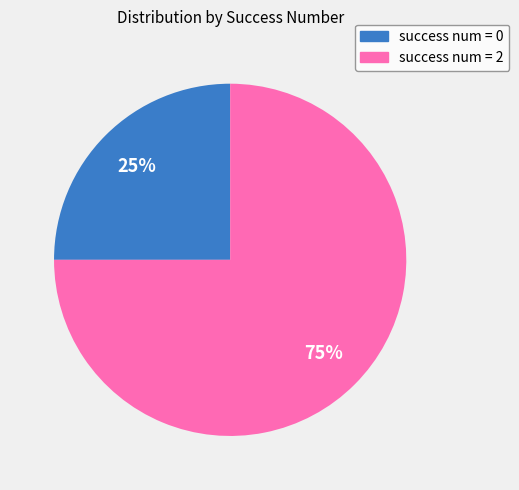

What percentage is the success num = 2 slice, to the nearest percent?

75%